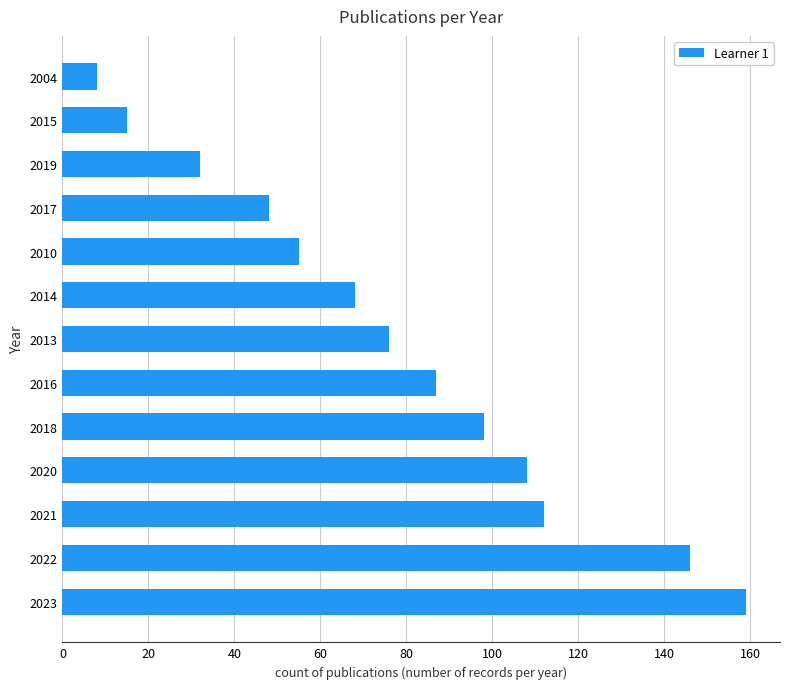

What is the change in value from 2022 to 2017?

-98